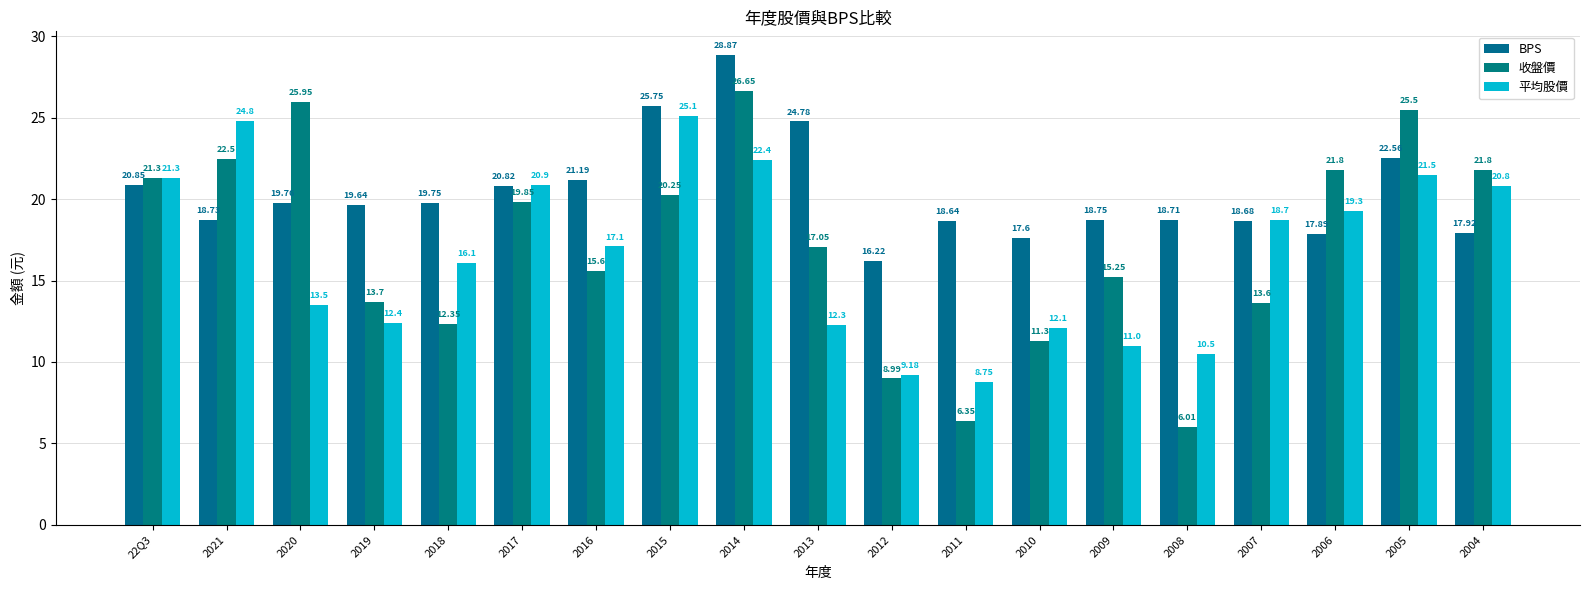

Reading right to left, transcribe all the data shown in this chart.

BPS: 17.9	22.6	17.9	18.7	18.7	18.8	17.6	18.6	16.2	24.8	28.9	25.8	21.2	20.8	19.8	19.6	19.8	18.7	20.9
收盤價: 21.8	25.5	21.8	13.6	6.0	15.2	11.3	6.3	9.0	17.1	26.6	20.2	15.6	19.9	12.3	13.7	25.9	22.5	21.3
平均股價: 20.8	21.5	19.3	18.7	10.5	11.0	12.1	8.8	9.2	12.3	22.4	25.1	17.1	20.9	16.1	12.4	13.5	24.8	21.3